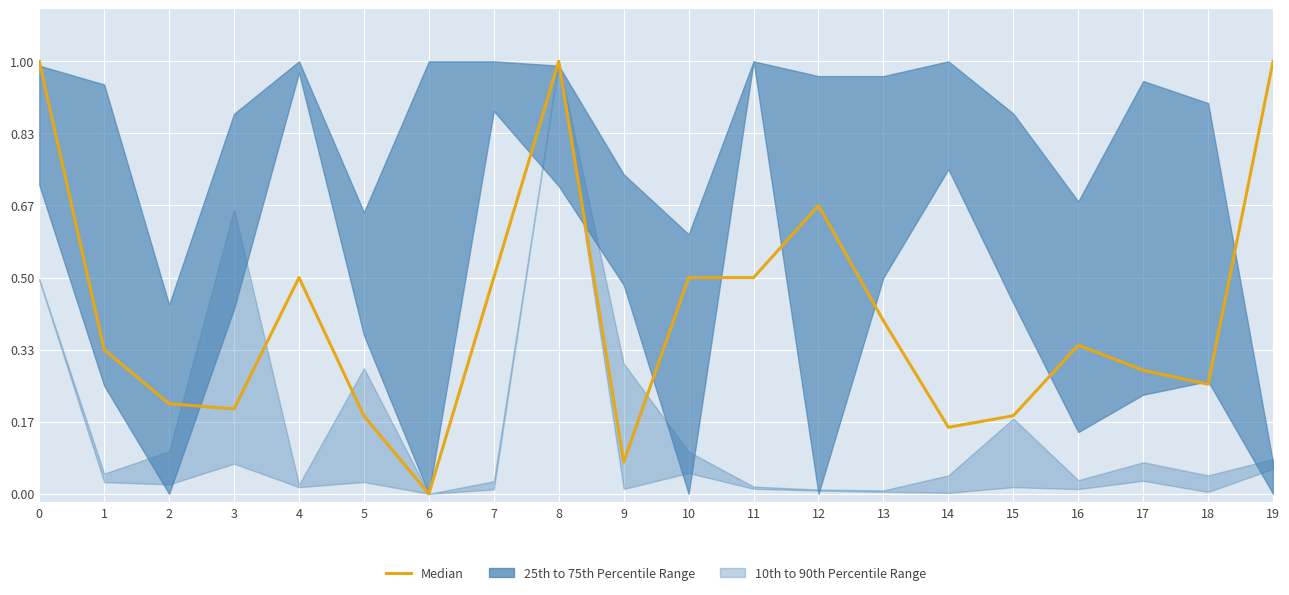

How many data points does each series have?

20